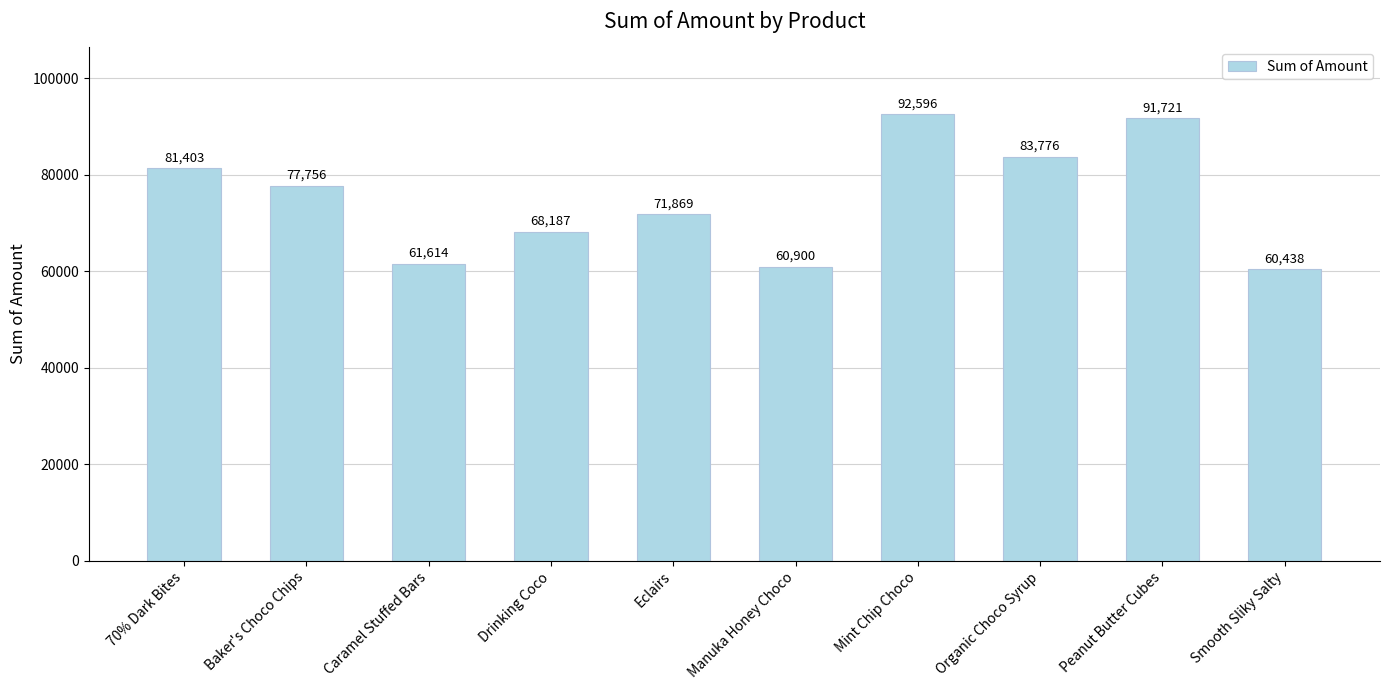

What is the change in value from Caramel Stuffed Bars to Smooth Sliky Salty?

-1176